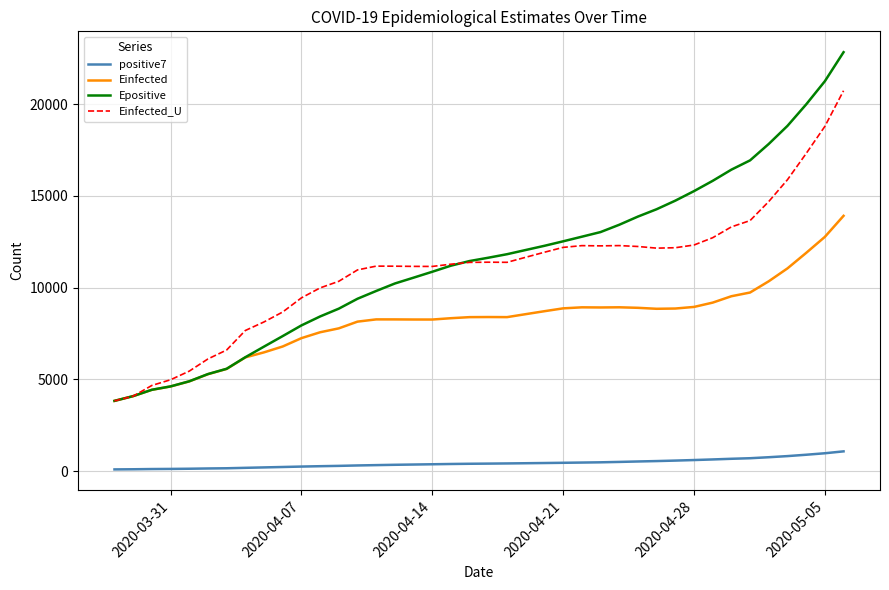

Which series has the widest spread of values?

Epositive